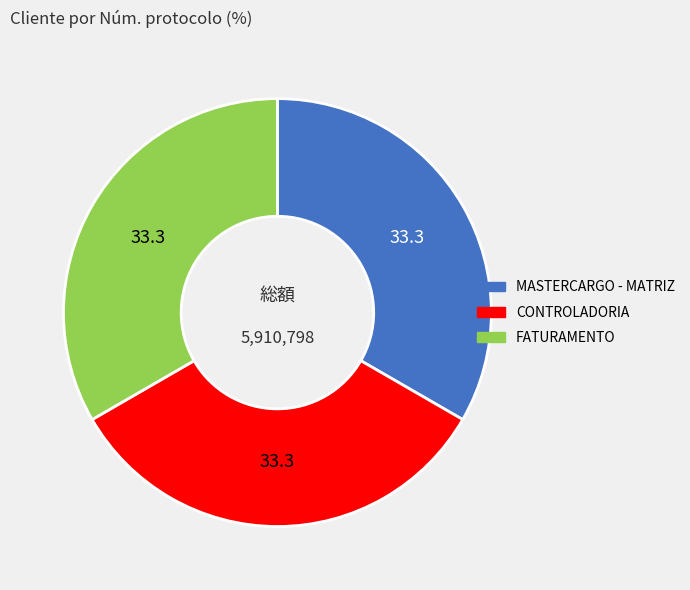

Is there any slice that represents more than half of the pie?

No